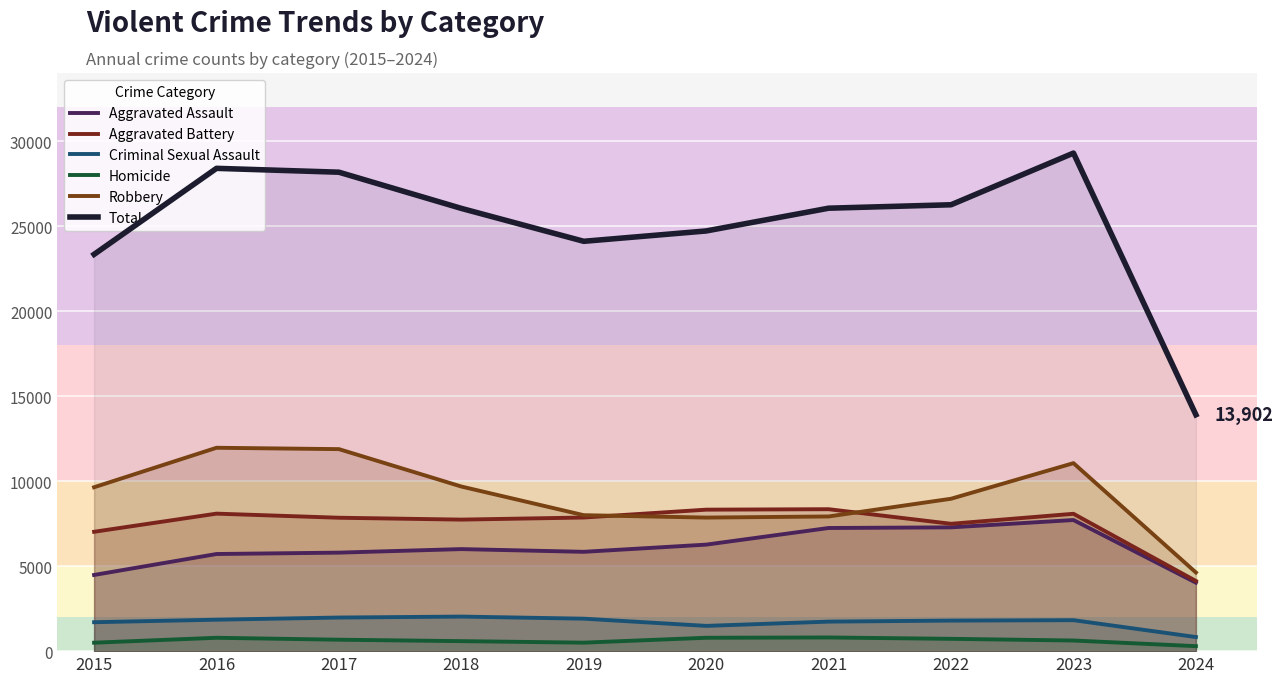

True or false: Aggravated Assault has a value of 6352 at 2015.

False